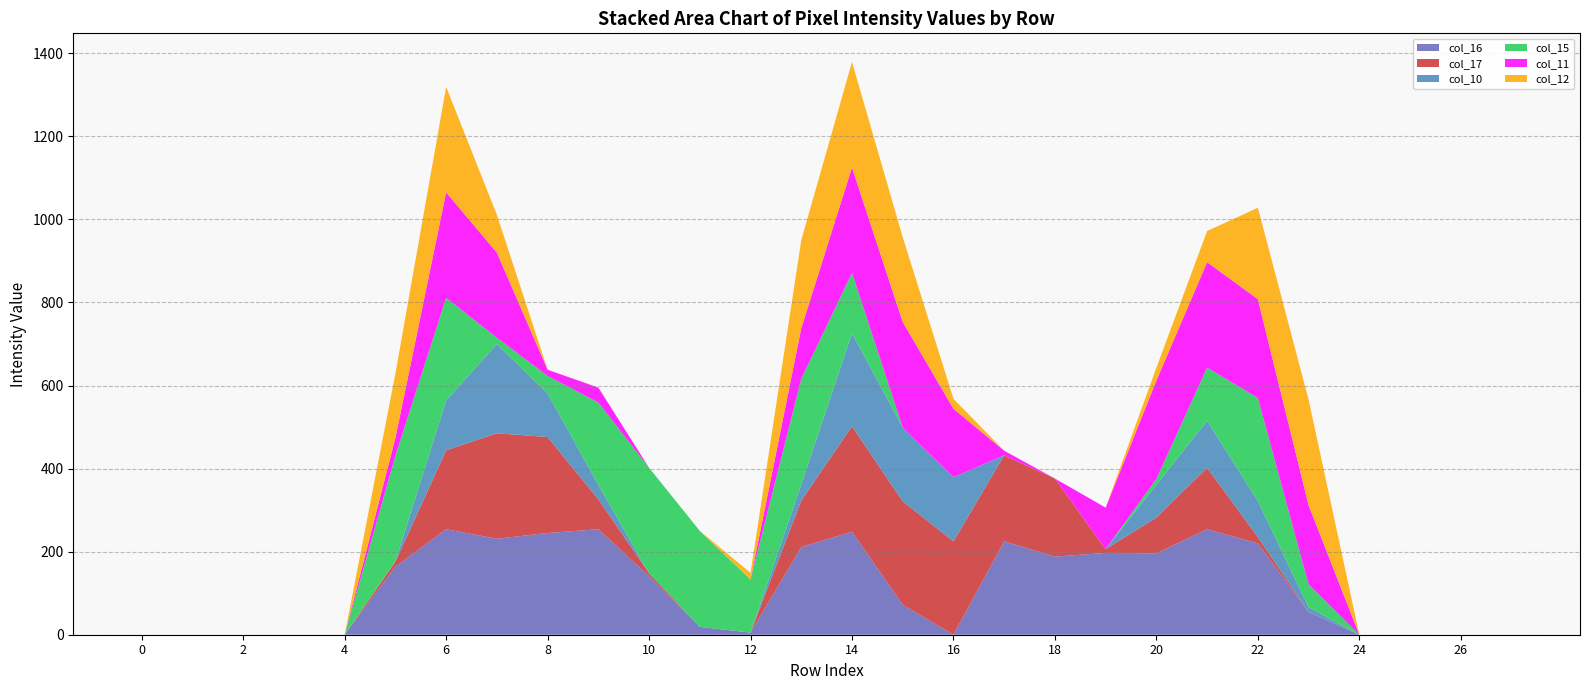

Reading left to right, extract all data points from this chart.

col_16: 0=0	1=0	2=0	3=0	4=0	5=164	6=254	7=231	8=245	9=254	10=141	11=19	12=5	13=211	14=248	15=72	16=0	17=225	18=188	19=197	20=196	21=254	22=220	23=55	24=0	25=0	26=0	27=0
col_17: 0=0	1=0	2=0	3=0	4=0	5=12	6=190	7=254	8=231	9=72	10=7	11=0	12=0	13=112	14=254	15=249	16=225	17=207	18=188	19=9	20=86	21=148	22=15	23=0	24=0	25=0	26=0	27=0
col_10: 0=0	1=0	2=0	3=0	4=0	5=1	6=120	7=215	8=105	9=35	10=0	11=0	12=0	13=39	14=224	15=178	16=154	17=0	18=0	19=0	20=79	21=113	22=87	23=11	24=0	25=0	26=0	27=0
col_15: 0=0	1=0	2=0	3=0	4=0	5=254	6=247	7=15	8=42	9=198	10=254	11=231	12=128	13=254	14=145	15=0	16=0	17=0	18=0	19=0	20=14	21=128	22=248	23=55	24=0	25=0	26=0	27=0
col_11: 0=0	1=0	2=0	3=0	4=0	5=43	6=254	7=205	8=15	9=36	10=0	11=0	12=0	13=122	14=254	15=254	16=165	17=11	18=0	19=100	20=237	21=254	22=238	23=191	24=0	25=0	26=0	27=0
col_12: 0=0	1=0	2=0	3=0	4=0	5=155	6=254	7=91	8=0	9=0	10=0	11=0	12=16	13=212	14=254	15=204	16=24	17=0	18=0	19=0	20=31	21=75	22=220	23=254	24=0	25=0	26=0	27=0